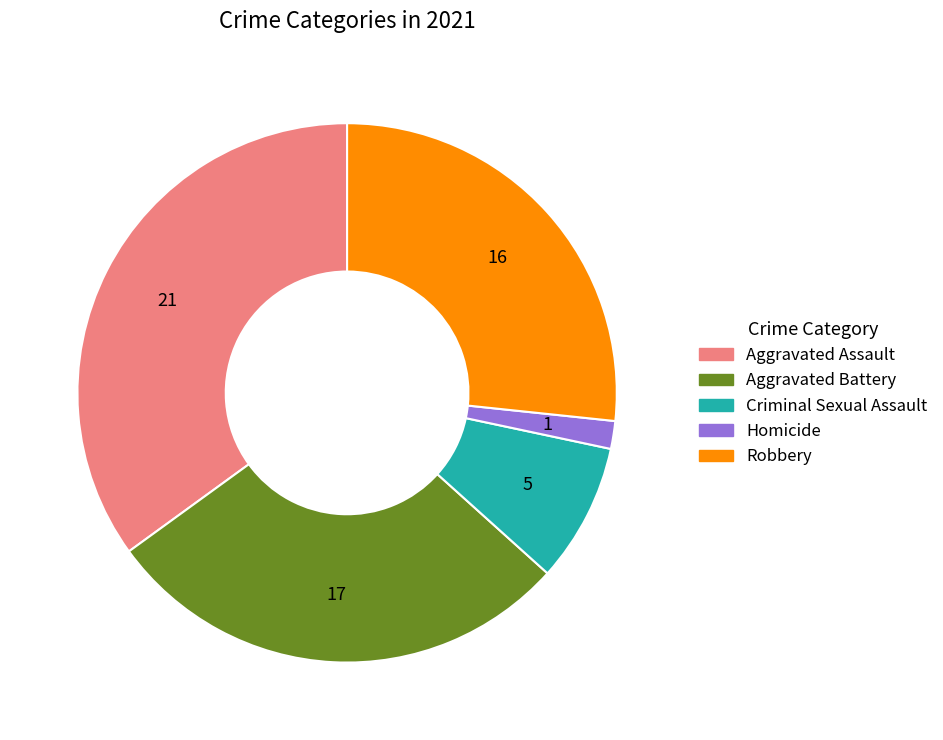

Rank the categories by value from highest to lowest.

Aggravated Assault, Aggravated Battery, Robbery, Criminal Sexual Assault, Homicide